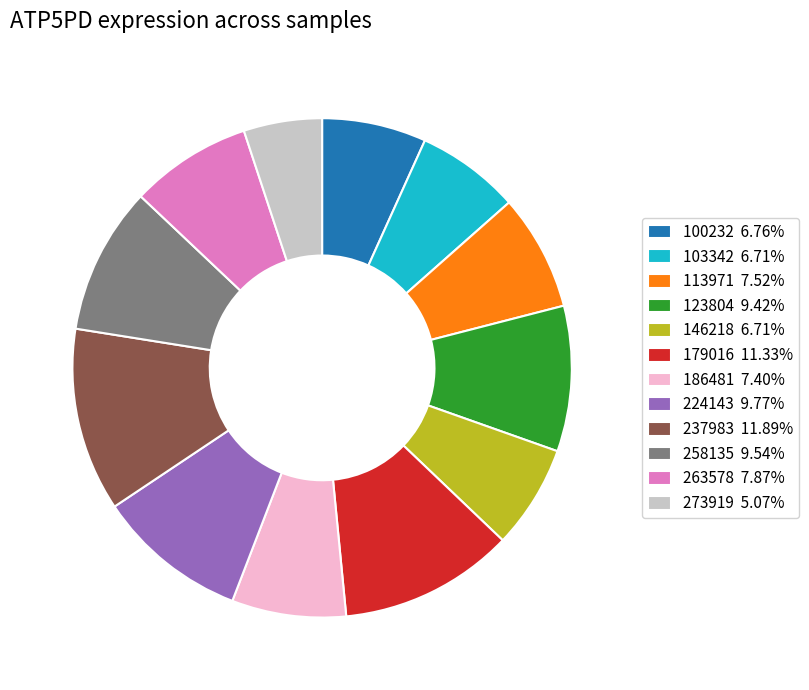

Do 146218 and 263578 together represent more than half of the pie?

No